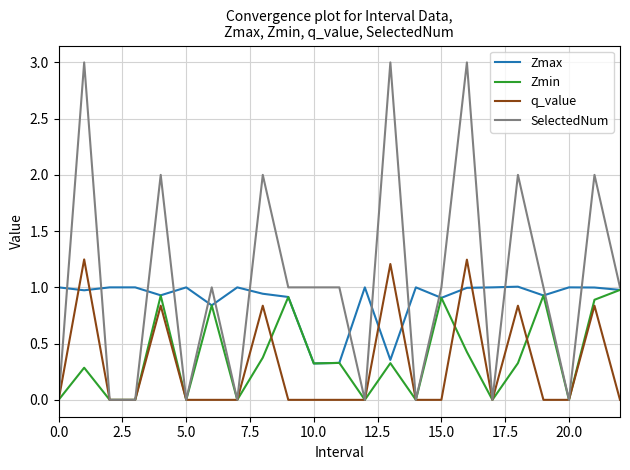

What is the greatest value displayed?

3.0